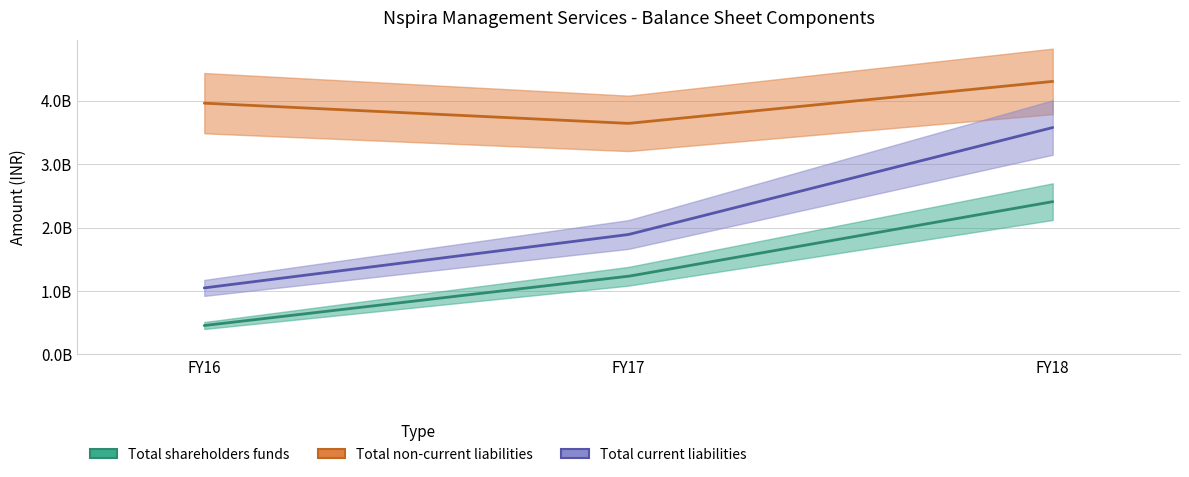

The Total current liabilities series shows 4806997931 at FY18. True or false?

False